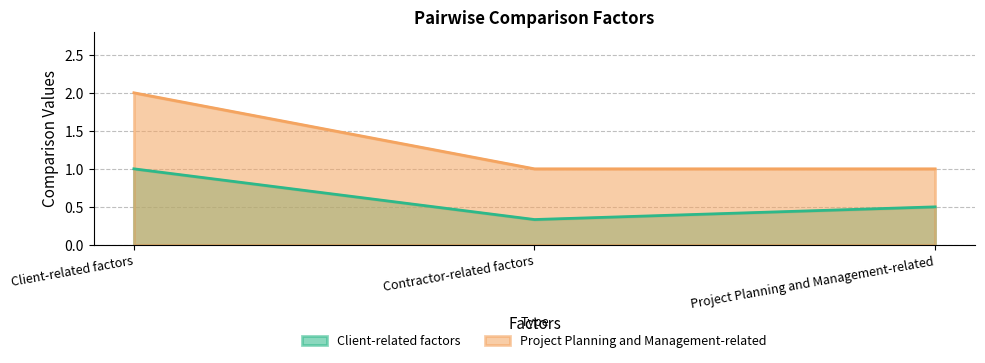

What is the value of the Client-related factors point at the 3rd from the left?

0.5